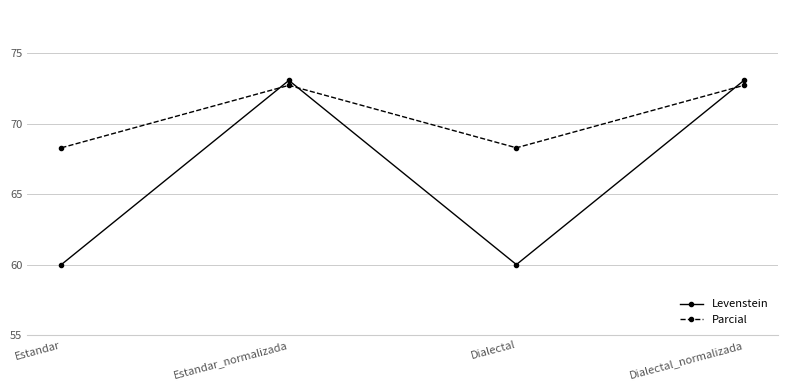

What is the approximate value of Parcial at Dialectal_normalizada?

72.7